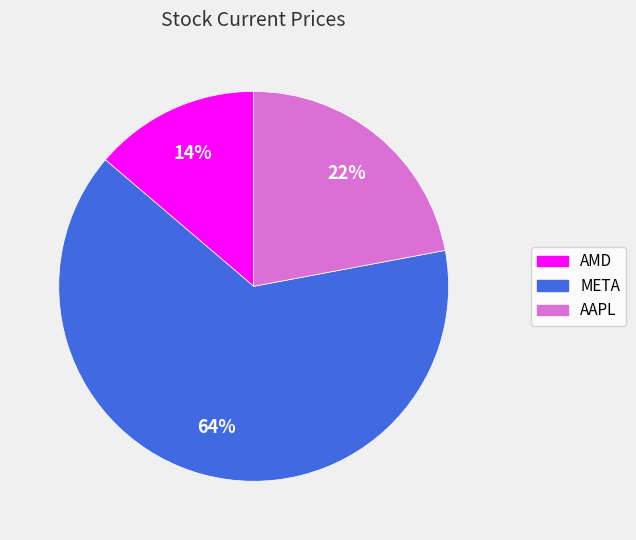

The AMD slice represents 20% of the pie. True or false?

False